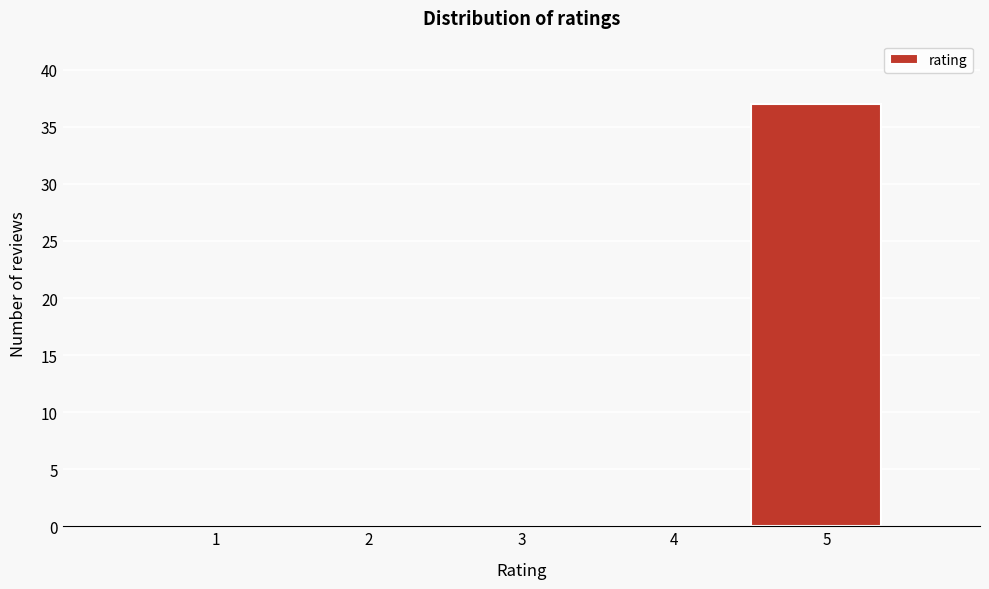

Reading left to right, what are all the values shown in this chart?

1=0	2=0	3=0	4=0	5=37